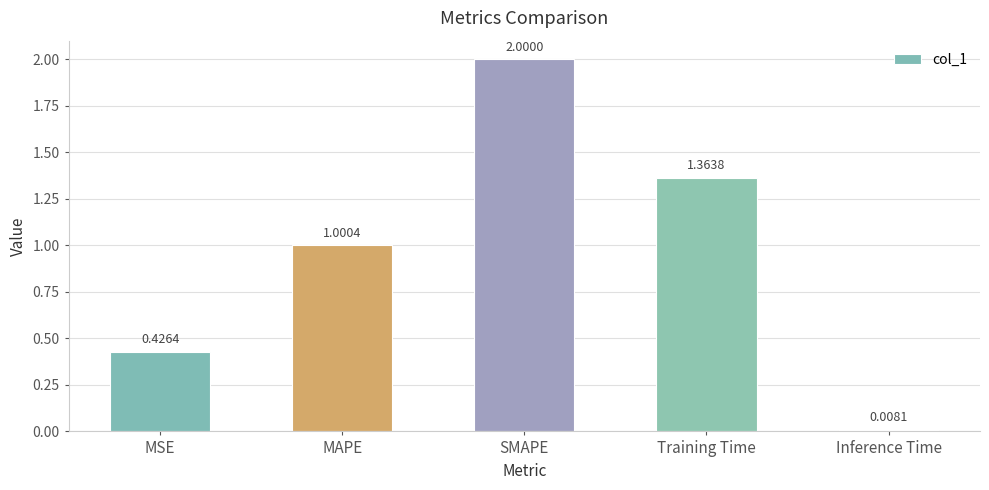

The chart shows a value of 0.4 at MAPE. True or false?

False